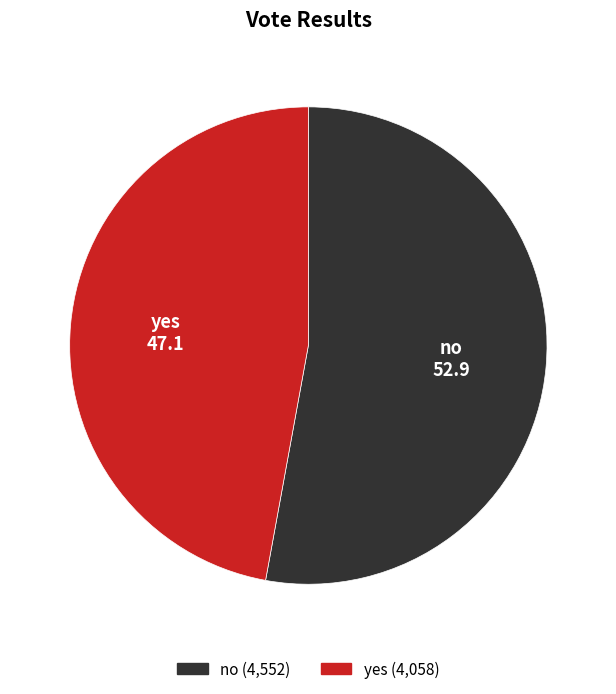

Do no and yes together represent more than half of the pie?

Yes